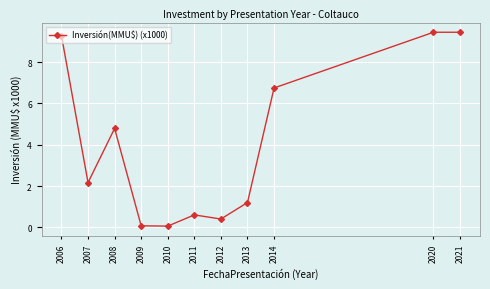

Where does the data first go above 2?

2006